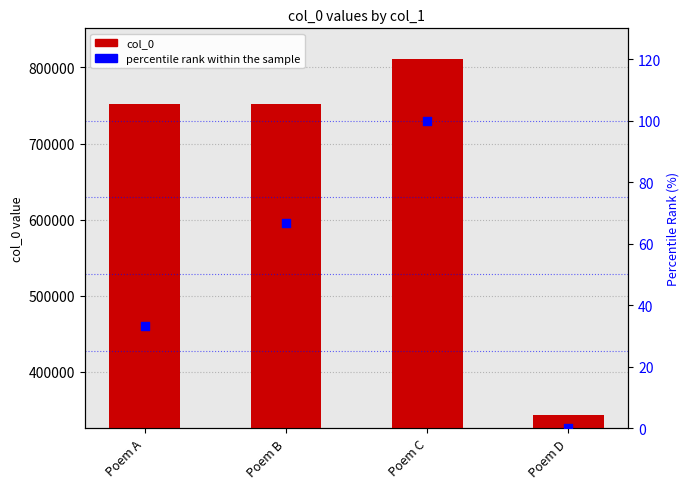

Is the value of col_0 at Poem A greater than the value of percentile rank within the sample at Poem A?

Yes